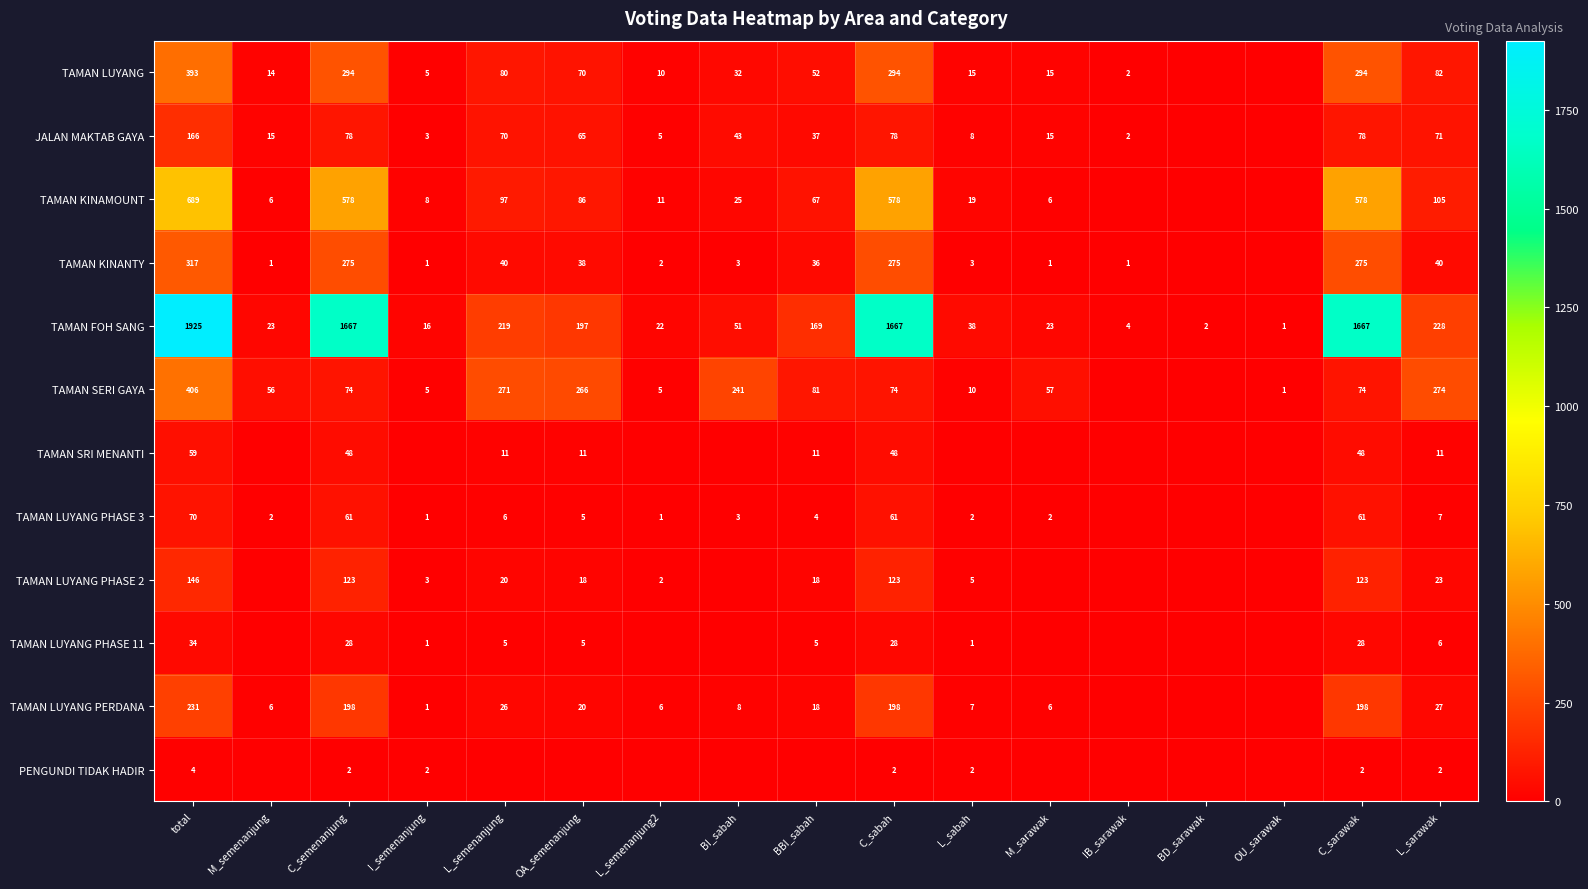

Is it true that TAMAN LUYANG PHASE 3 equals 0 at M_semenanjung?

False